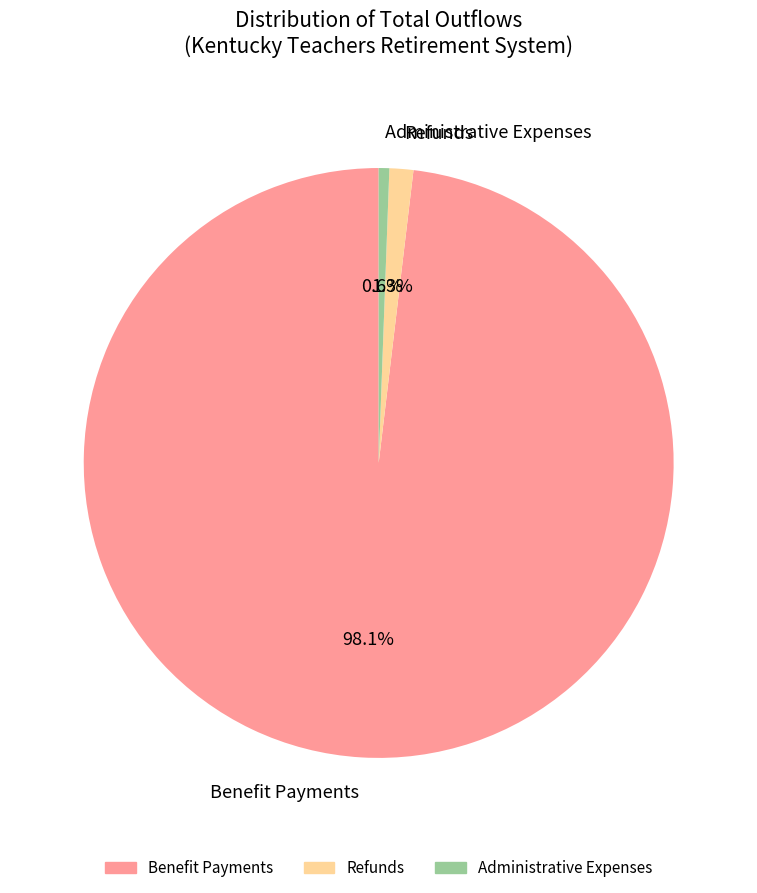

Which category has the biggest portion of the pie?

Benefit Payments